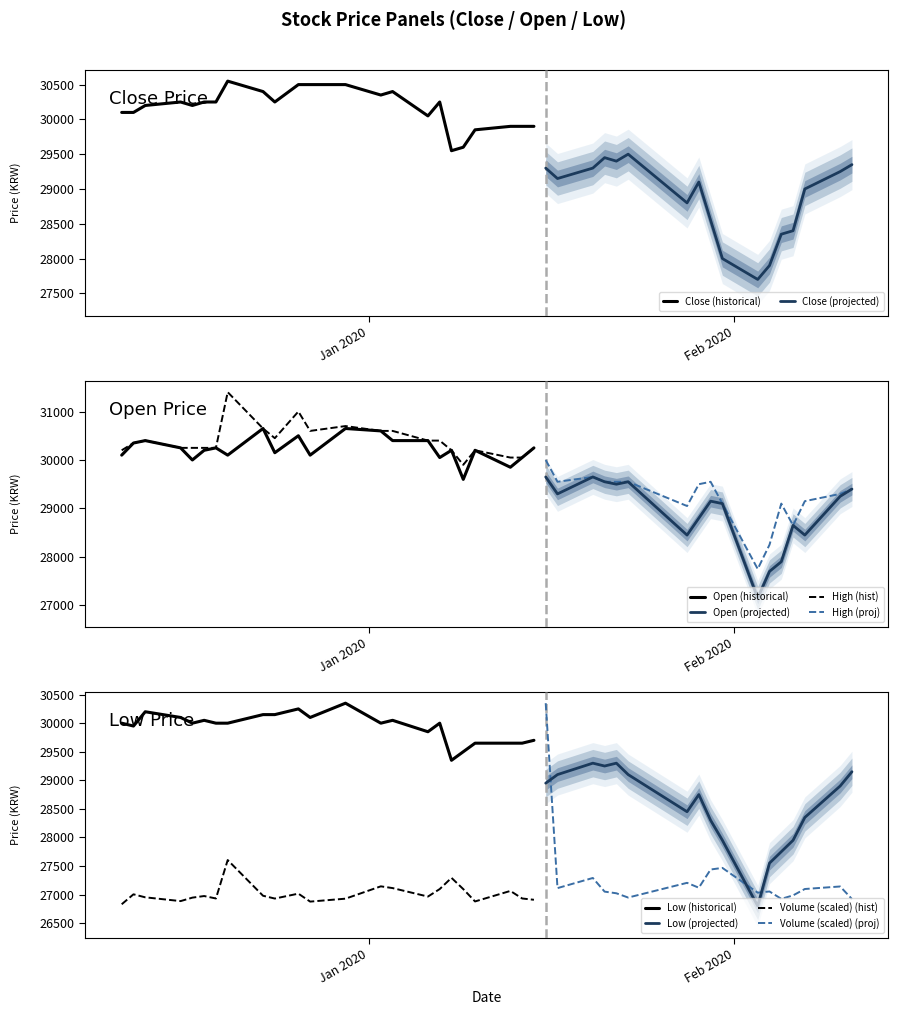

What is the difference between the second highest and minimum values in the Volume series?

10997